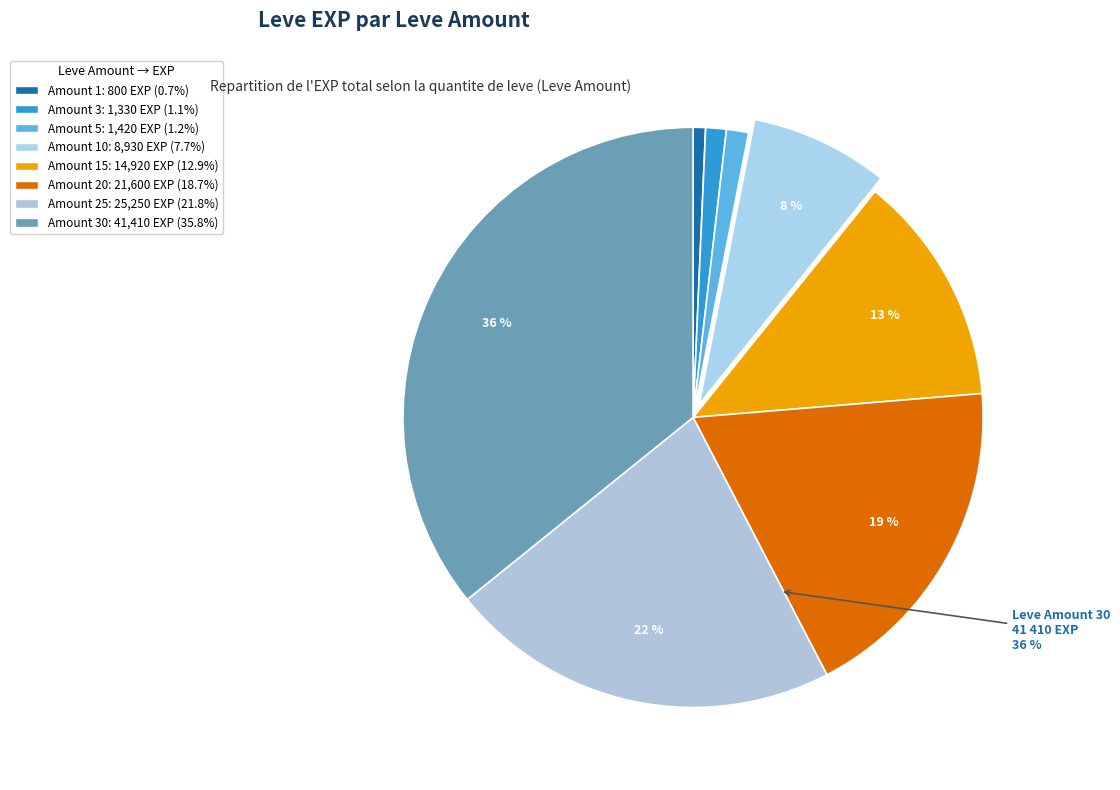

Does 5 account for over 50% of the chart?

No